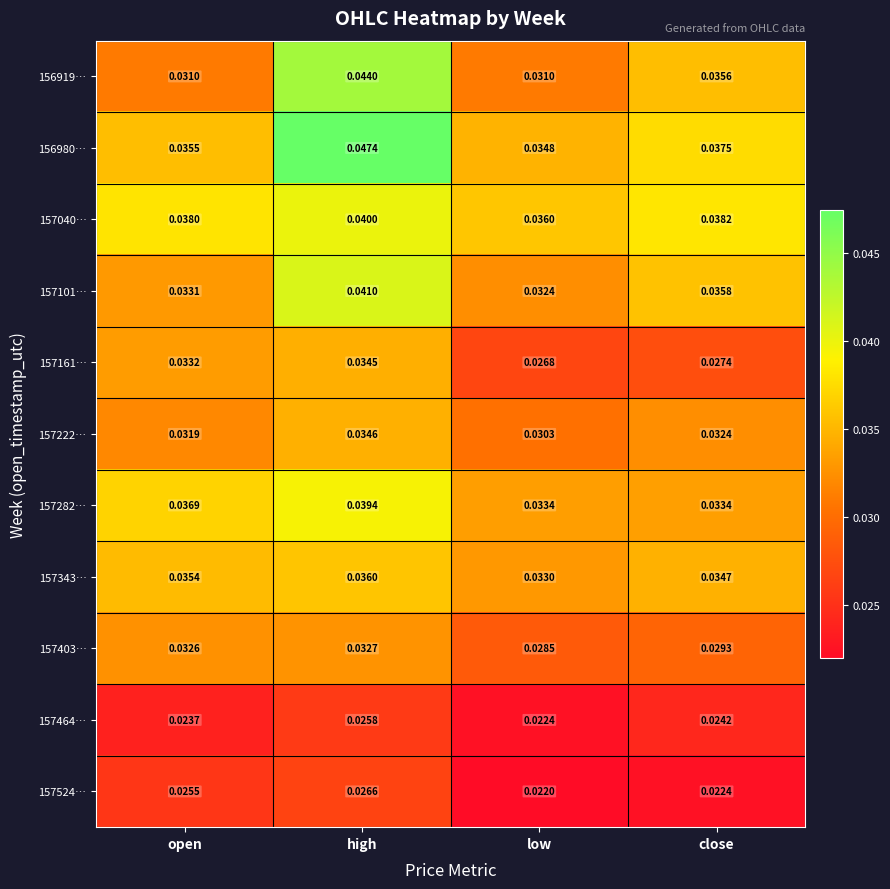

Is the value of 157464… at high greater than the value of 157101… at high?

No